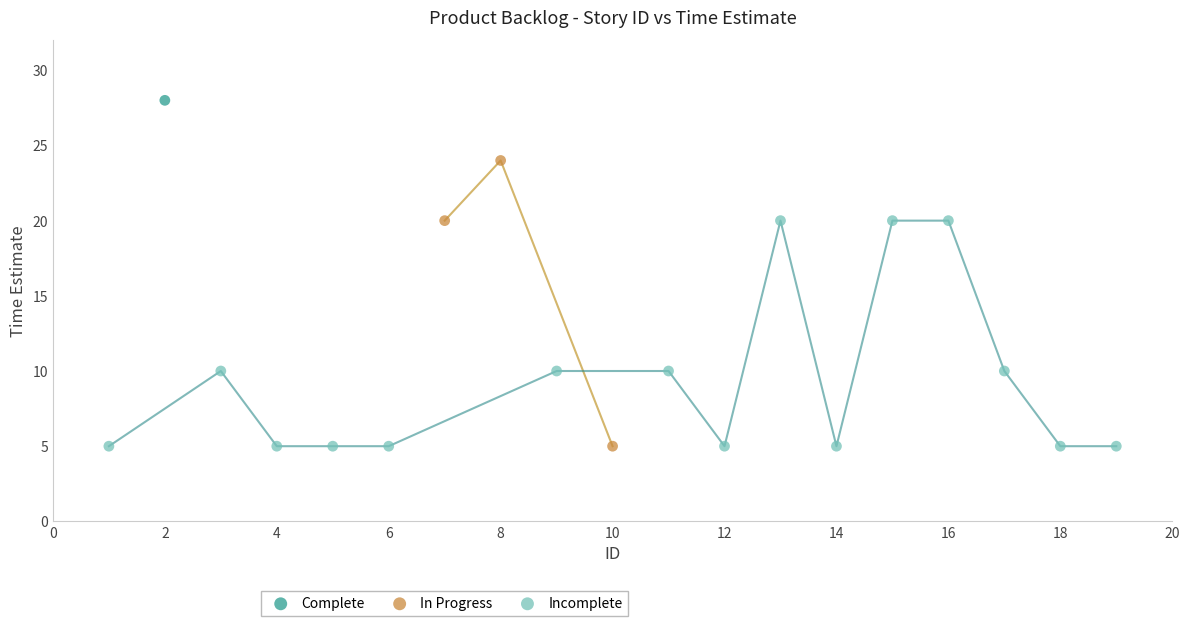

What are all the series names shown in the legend?

Complete, In Progress, Incomplete